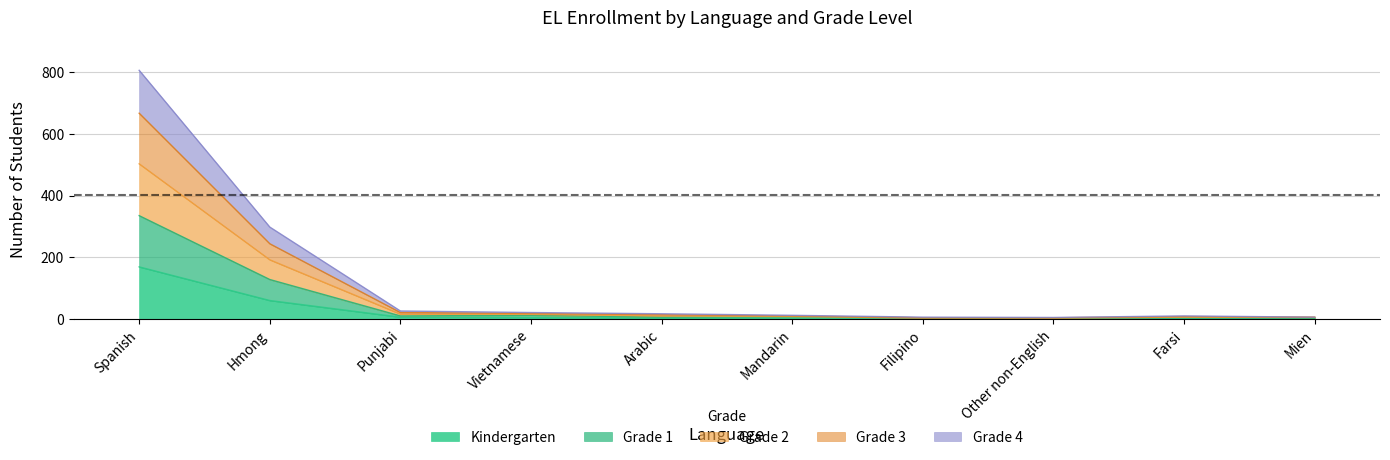

What is the label of the 3rd point from the right?

Other non-English